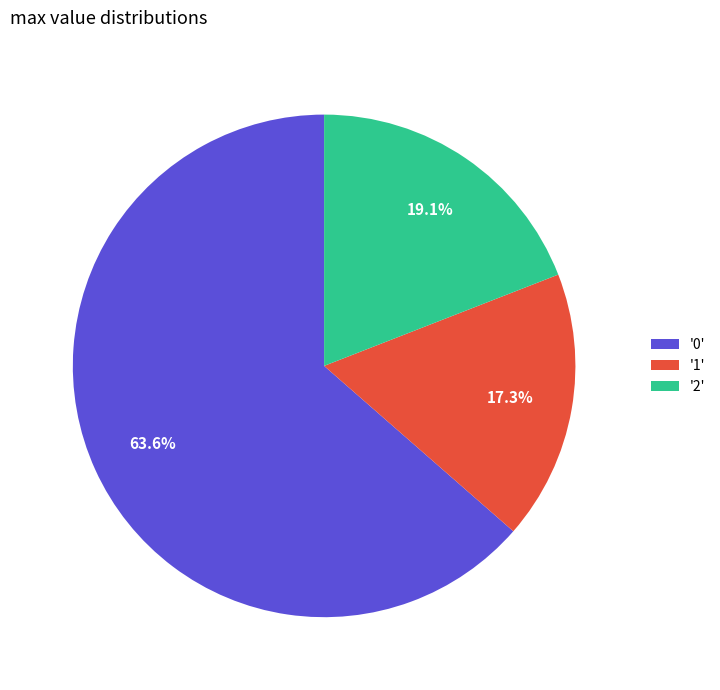

Is there any slice that represents more than half of the pie?

Yes